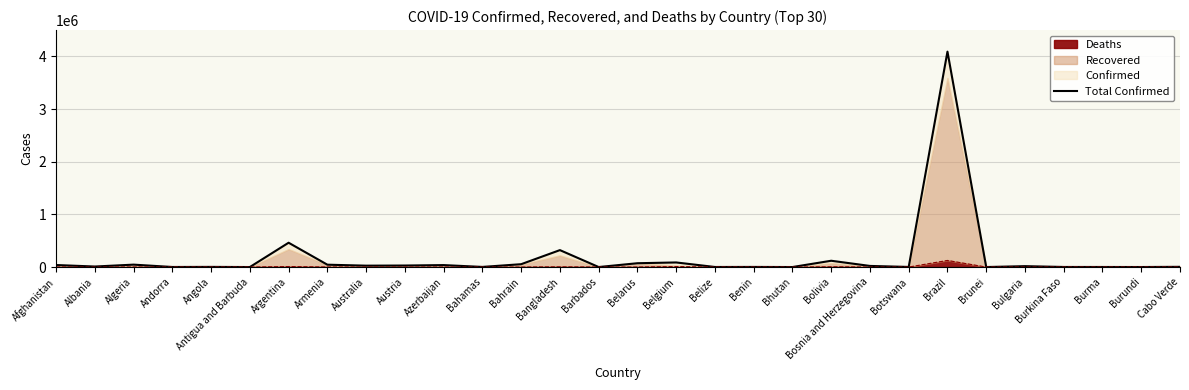

What is the sum of all values?

5497155